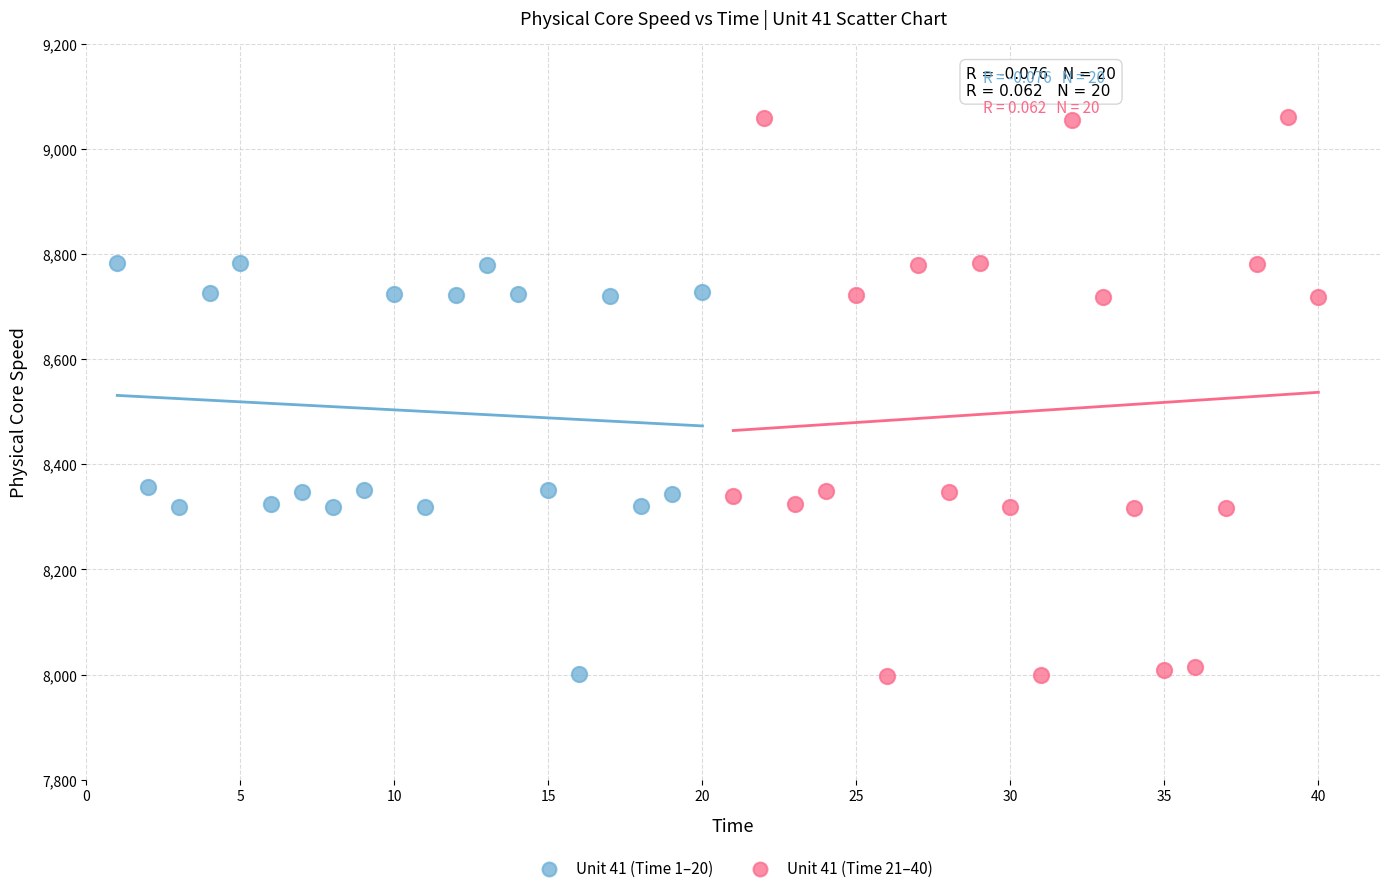

Which series has the widest spread of Y values?

Unit 41 (Time 21–40)